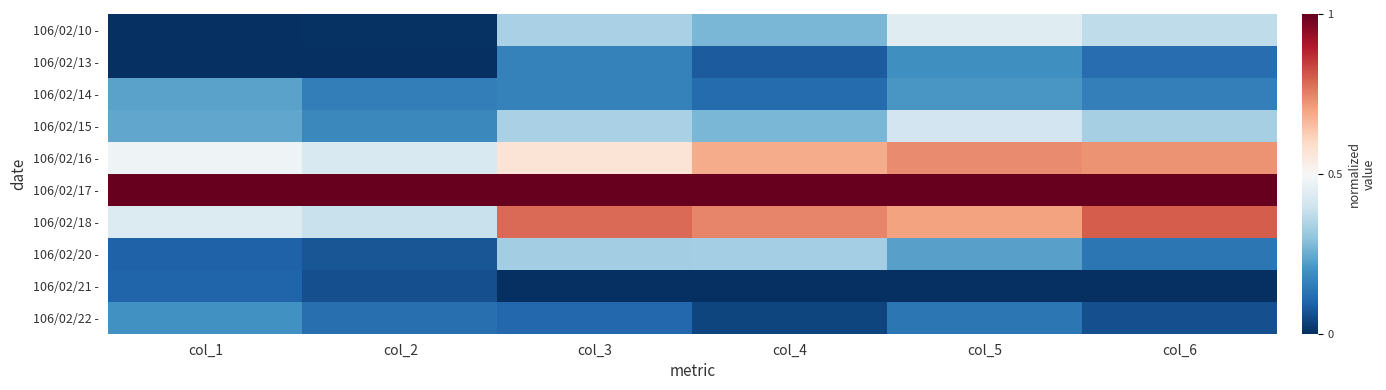

What is the spread (max minus min) of values at col_4?

1.0